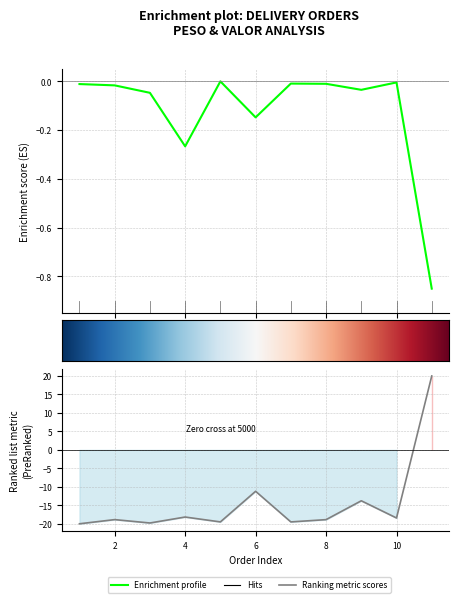

Count the number of data series in this chart.

2